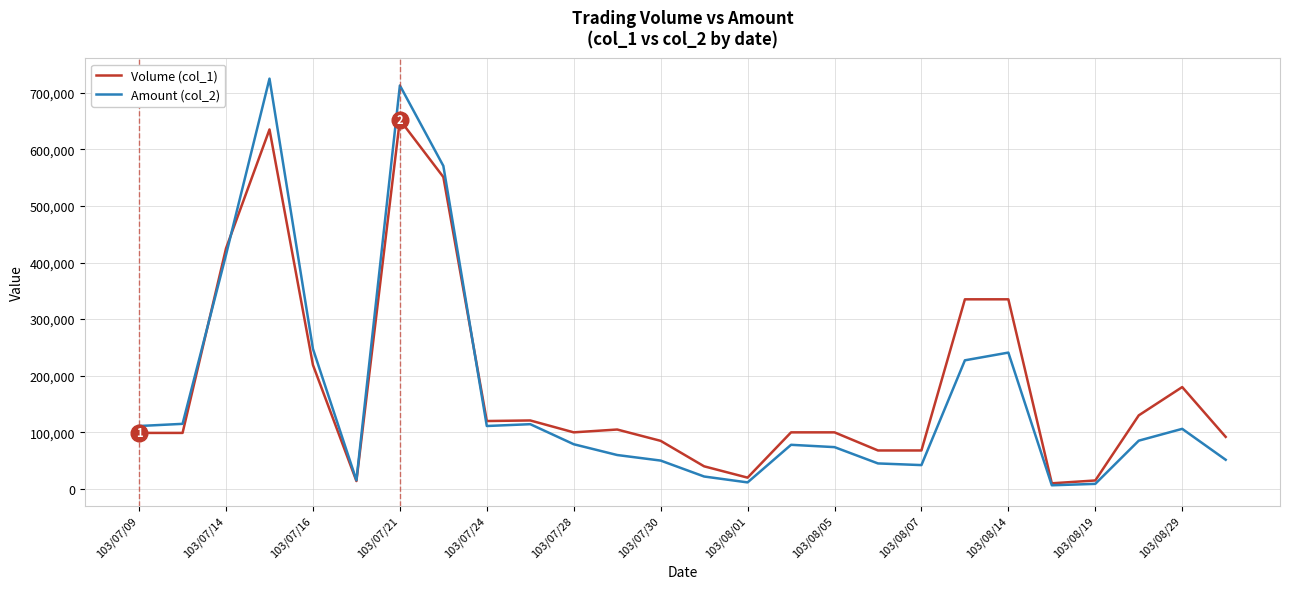

What is the maximum value shown in the chart?

724800